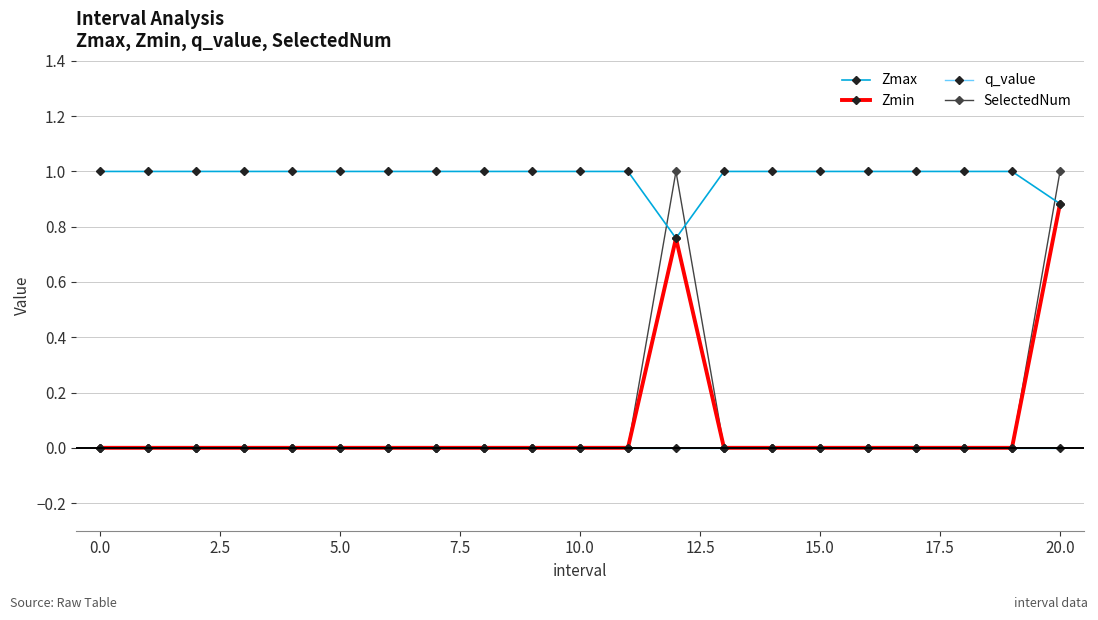

Which series has the largest range (max minus min)?

SelectedNum